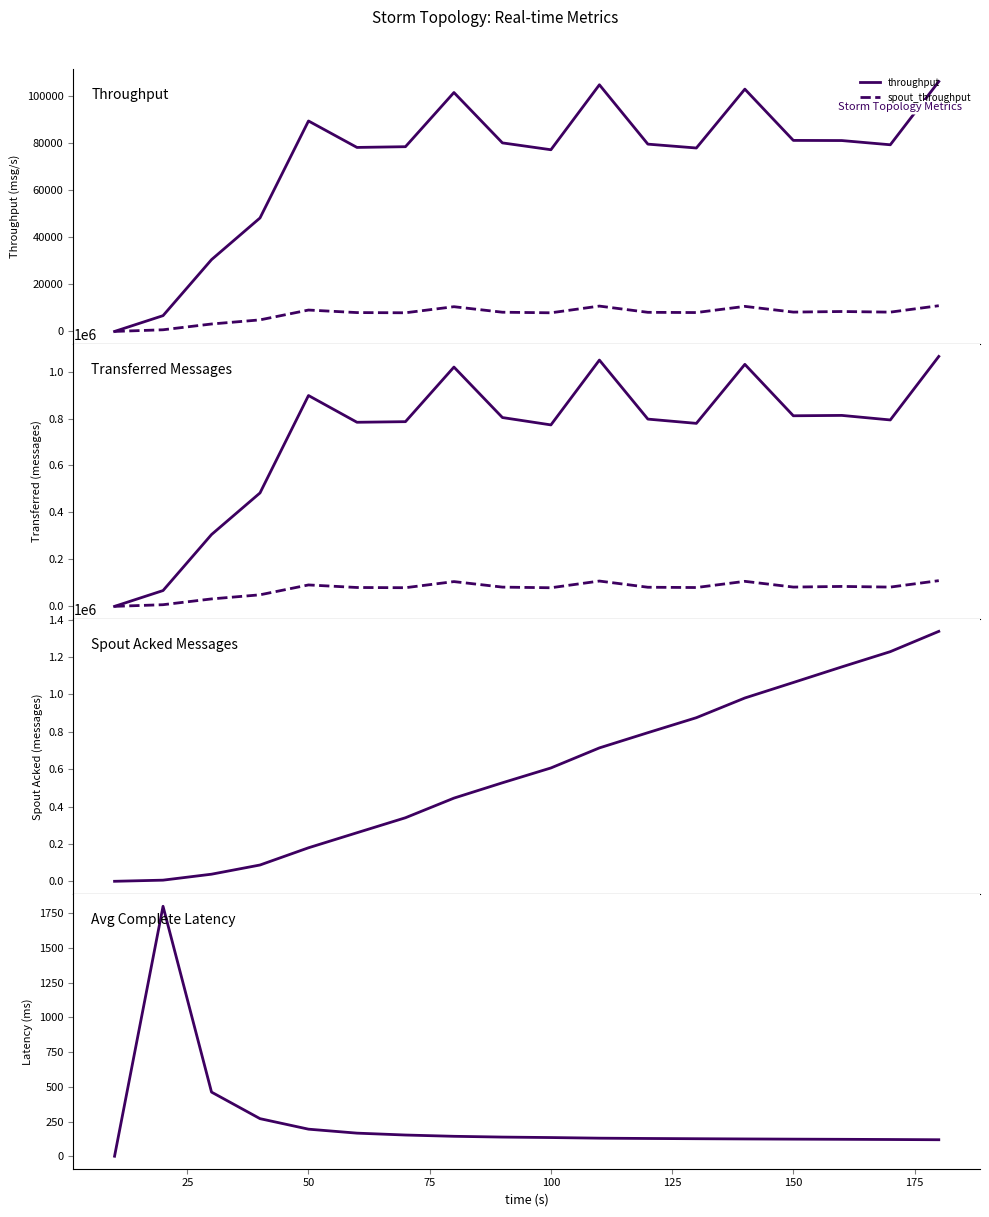

How many data points in spout_acked (messages) are less than 606240?

9